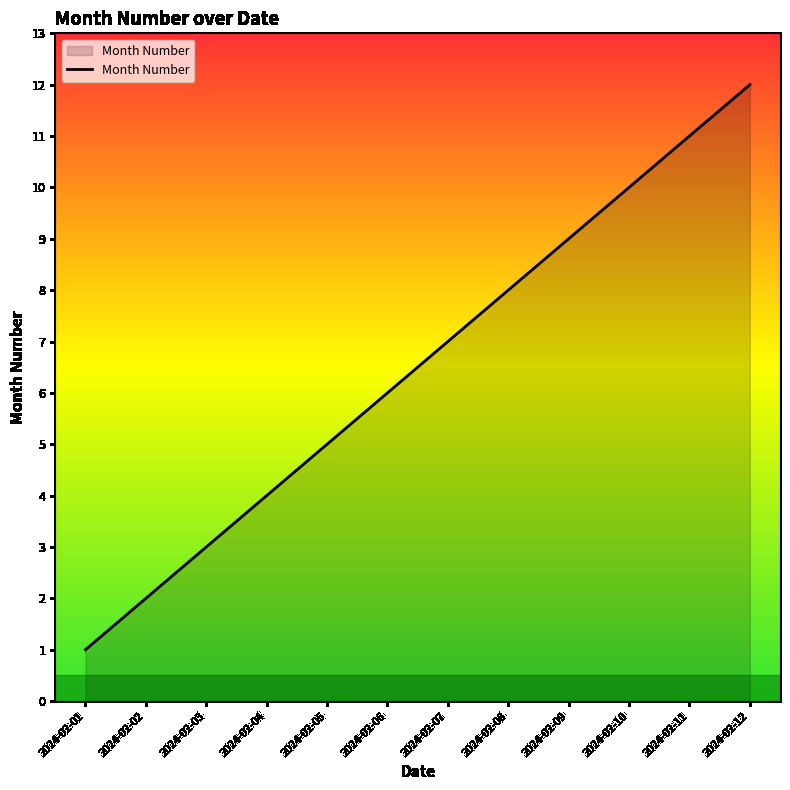

How many distinct data groups are displayed?

1